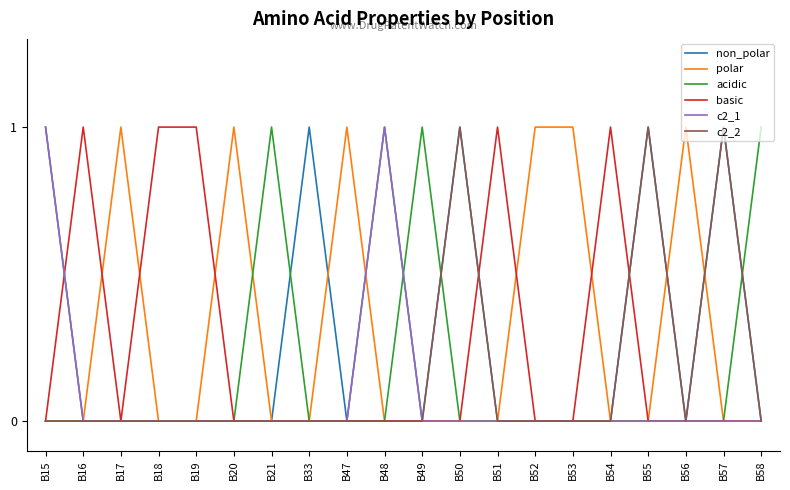

The value of polar at B53 is 1. True or false?

True